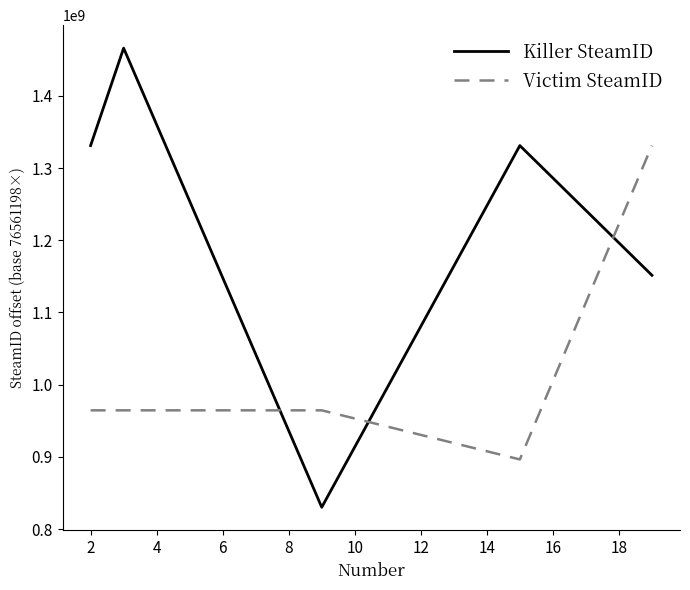

True or false: Victim SteamID has more than 1 interior local peaks.

False